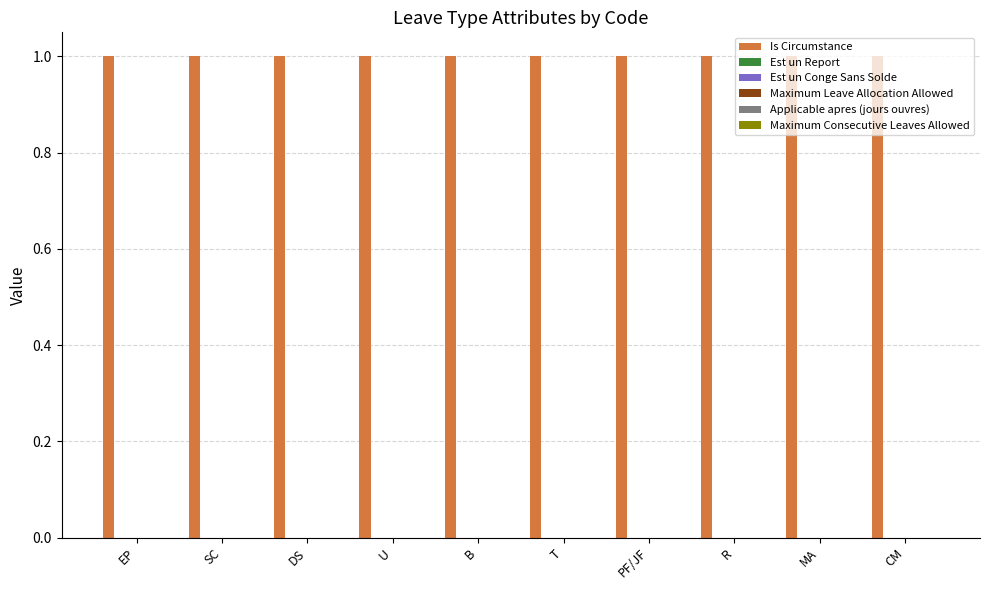

Which series has the largest total across all categories?

Is Circumstance